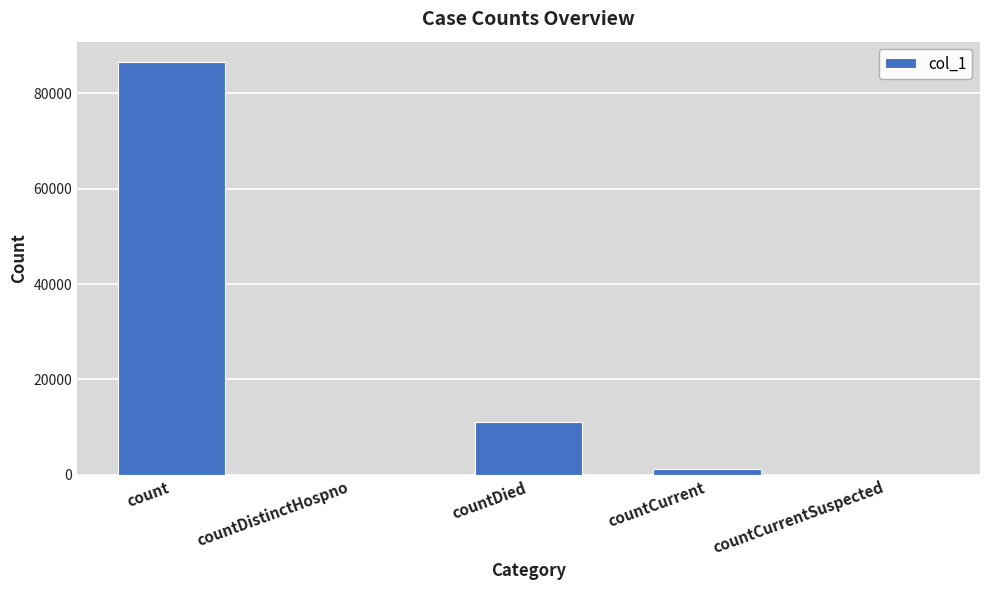

Which category has the highest value across all series?

count